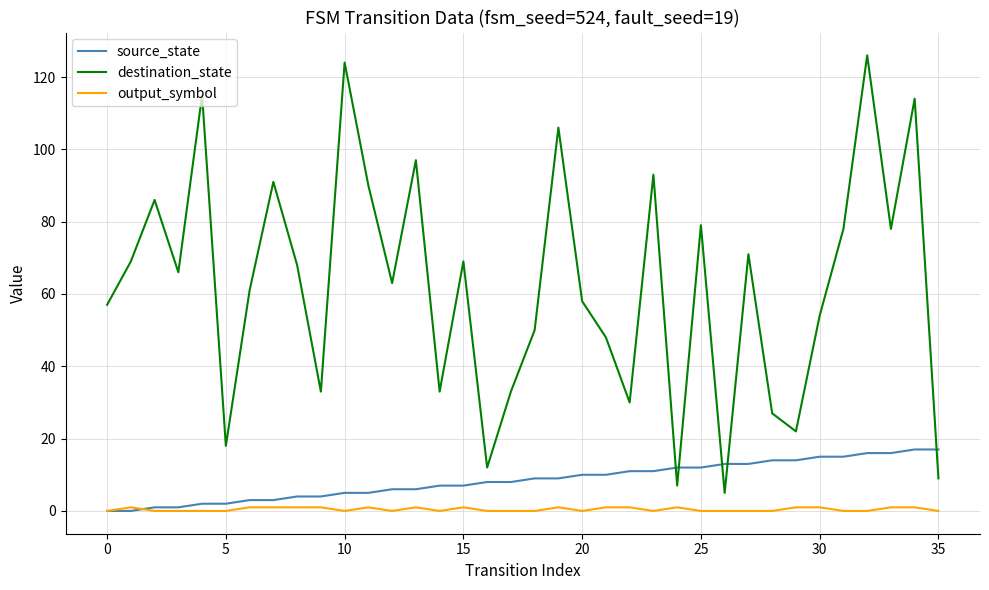

Which series has the largest total across all categories?

destination_state